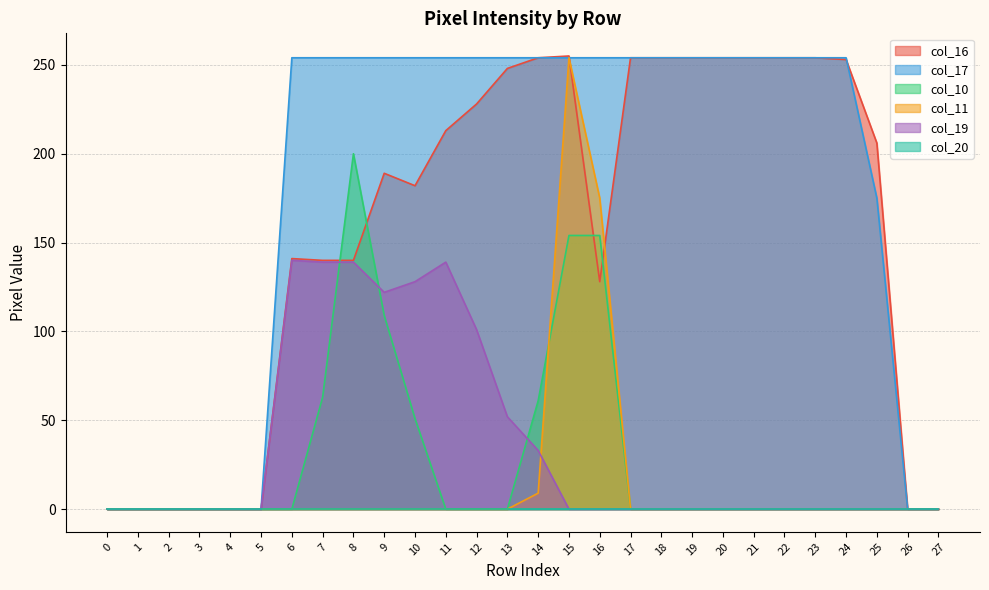

How many data points does each series have?

28